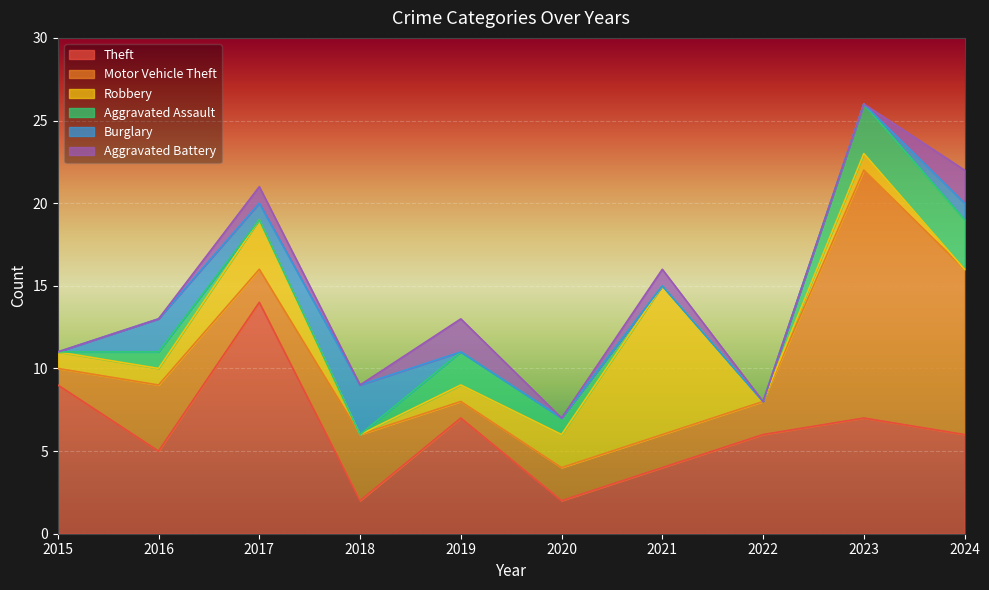

What is the difference between the Aggravated Assault values at 2023 and 2018?

3